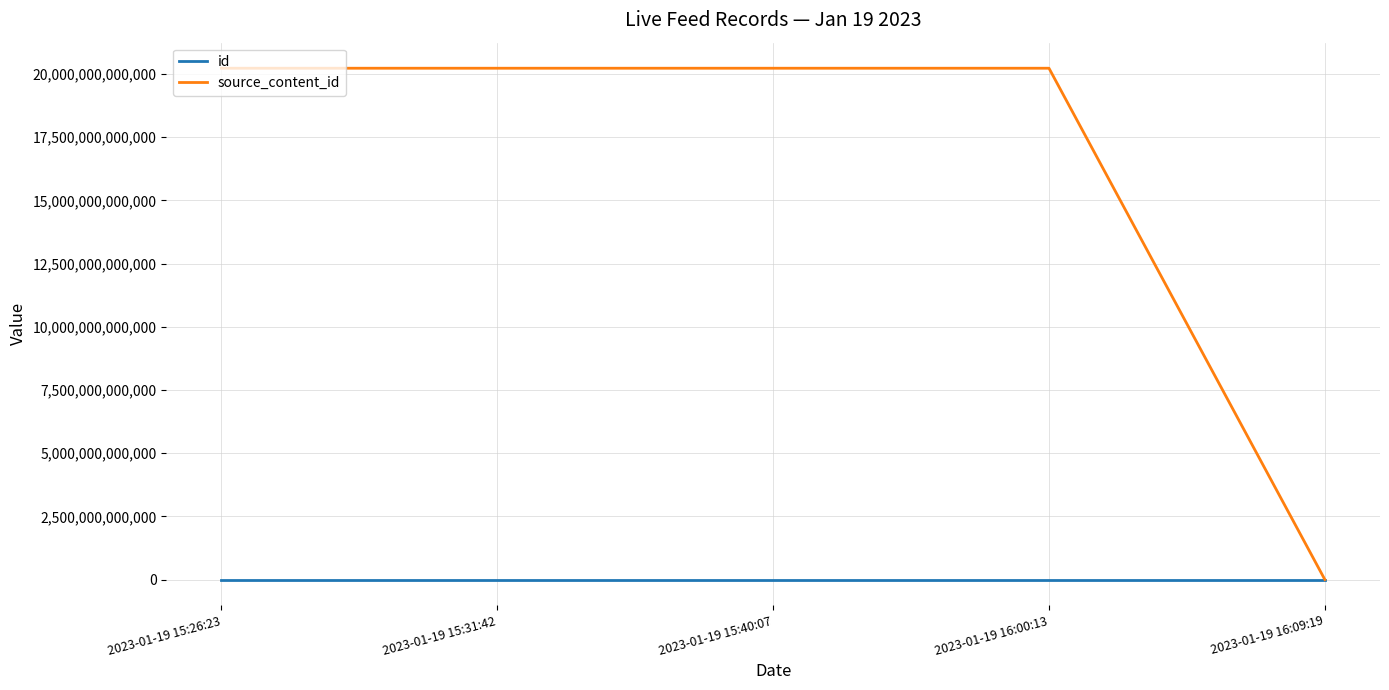

At how many categories does at least one series exceed 10929064592820?

4